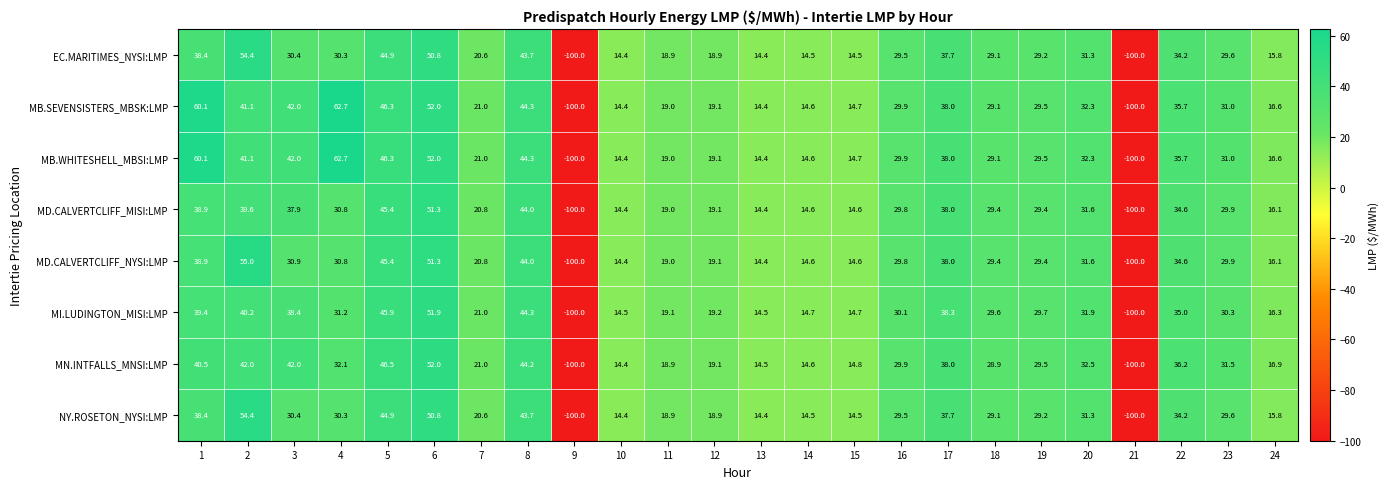

What is the average value of the EC.MARITIMES_NYSI:LMP series?

18.6